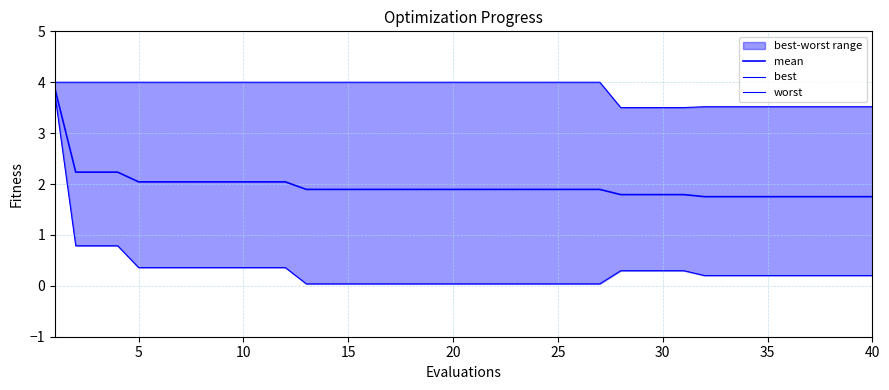

What is the difference between the second highest and second lowest values in the worst series?

0.5